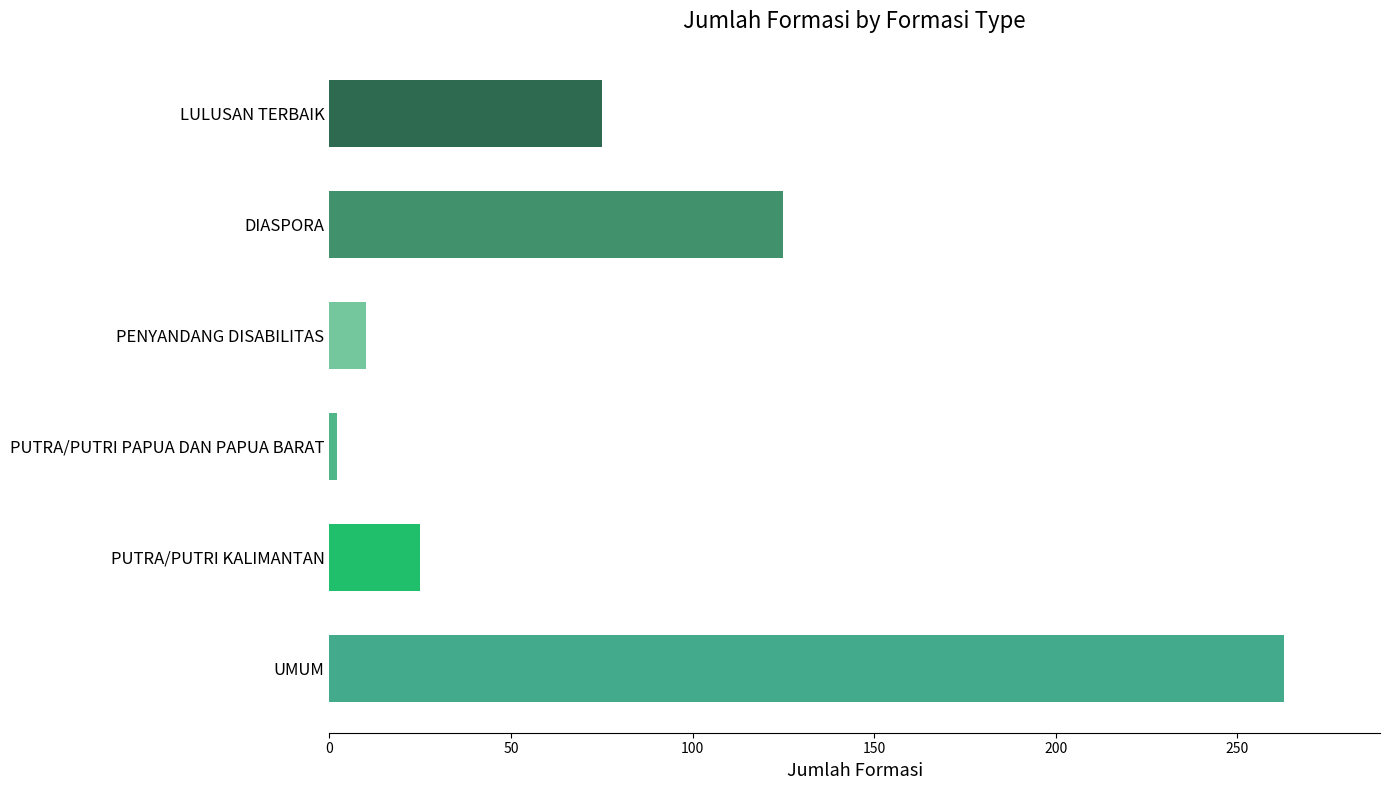

The chart shows a value of 25 at PUTRA/PUTRI KALIMANTAN. True or false?

True